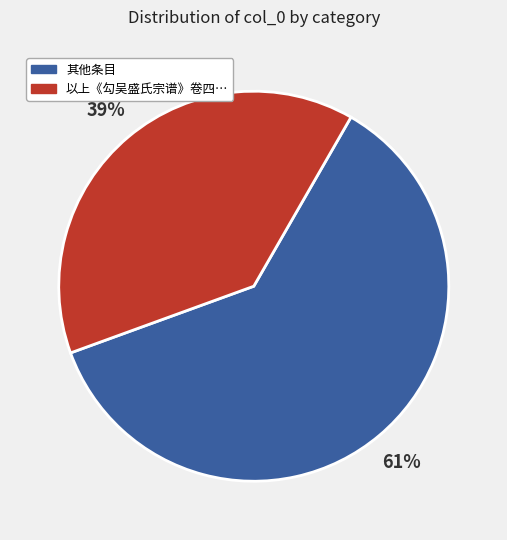

Is there a majority slice in this chart?

Yes